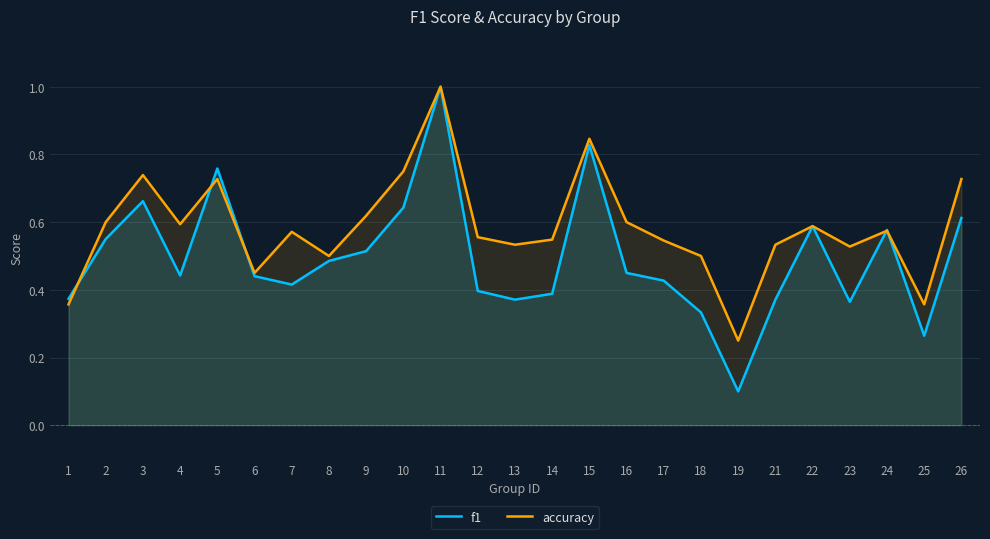

Which has a higher value, 26 or 17?

26